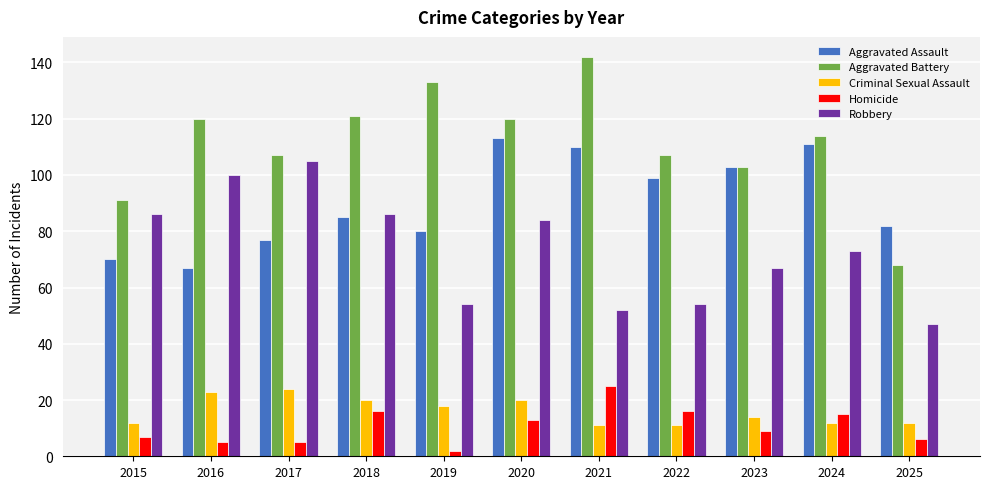

Is the value of Criminal Sexual Assault at 2021 greater than the value of Homicide at 2017?

Yes